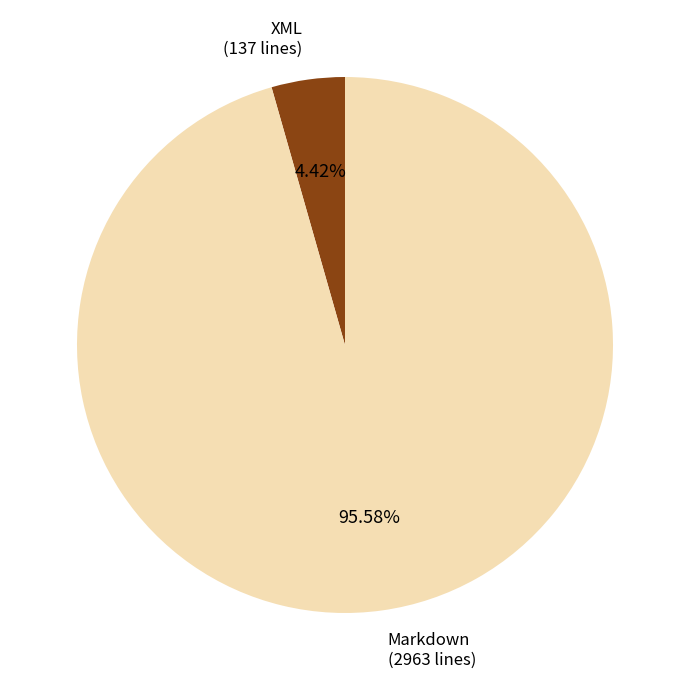

Is there any slice that represents more than half of the pie?

Yes